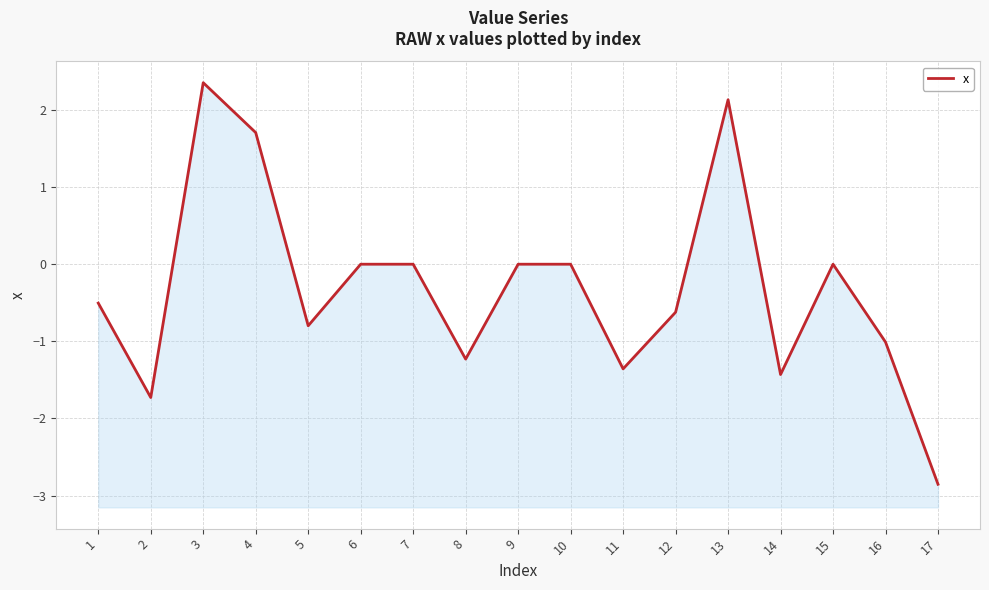

Reading left to right, list all the values displayed in this chart.

1=-0.5	2=-1.7	3=2.4	4=1.7	5=-0.8	6=0.0	7=0.0	8=-1.2	9=0.0	10=0.0	11=-1.4	12=-0.6	13=2.1	14=-1.4	15=0.0	16=-1.0	17=-2.9